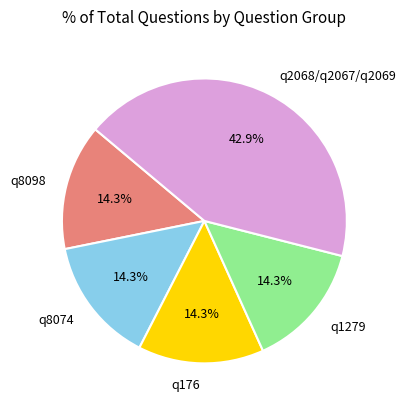

Is there any slice that represents more than half of the pie?

No